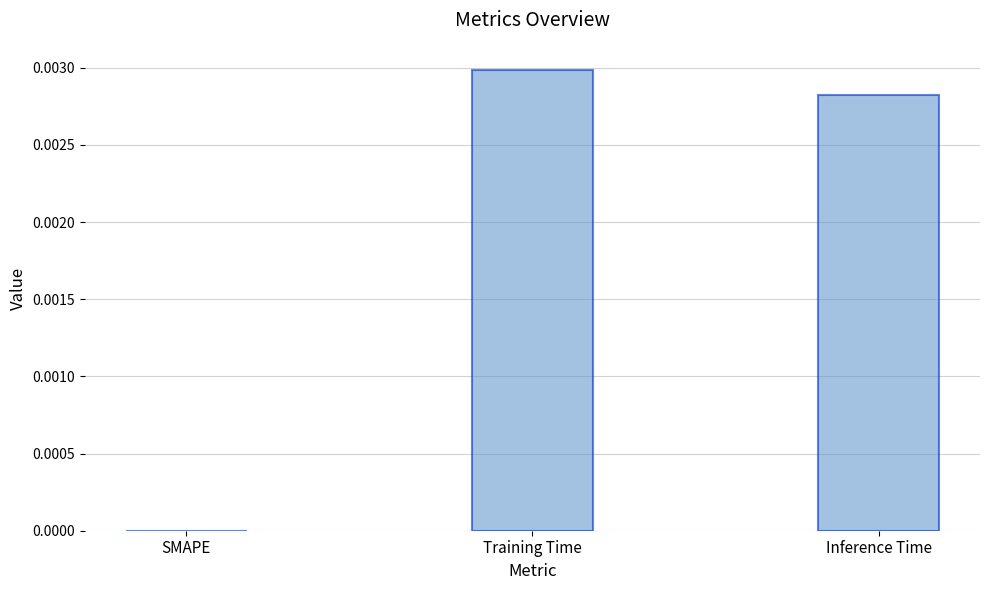

Is it true that the value at Inference Time is 0.0?

True